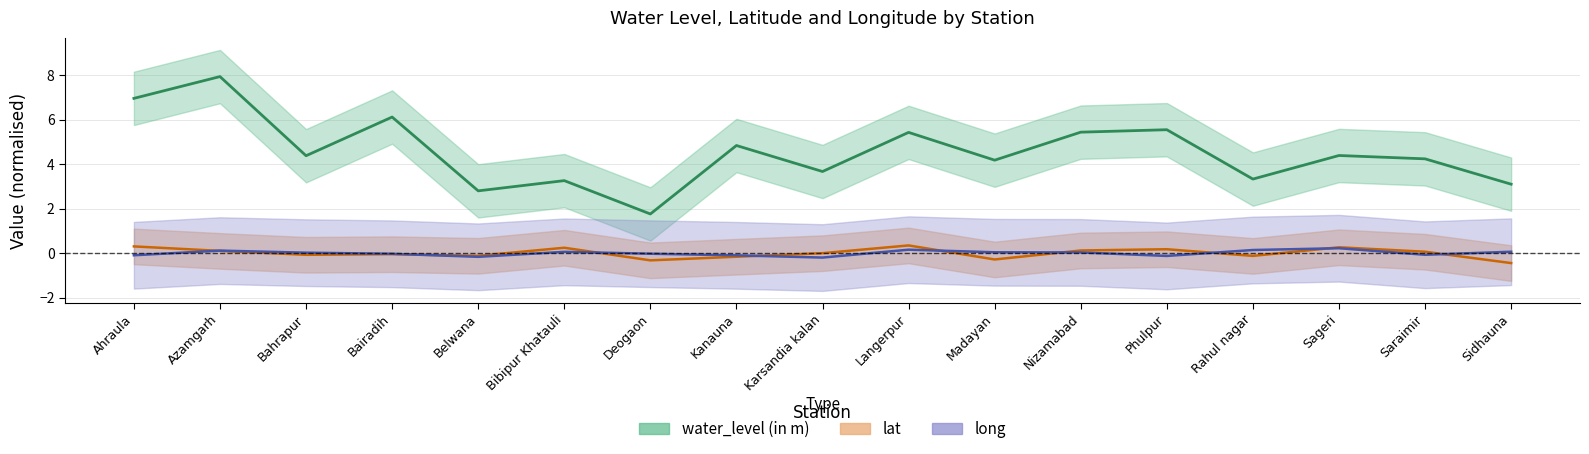

What is the sum of the lat values at Bahrapur and Bairadih?

-0.1